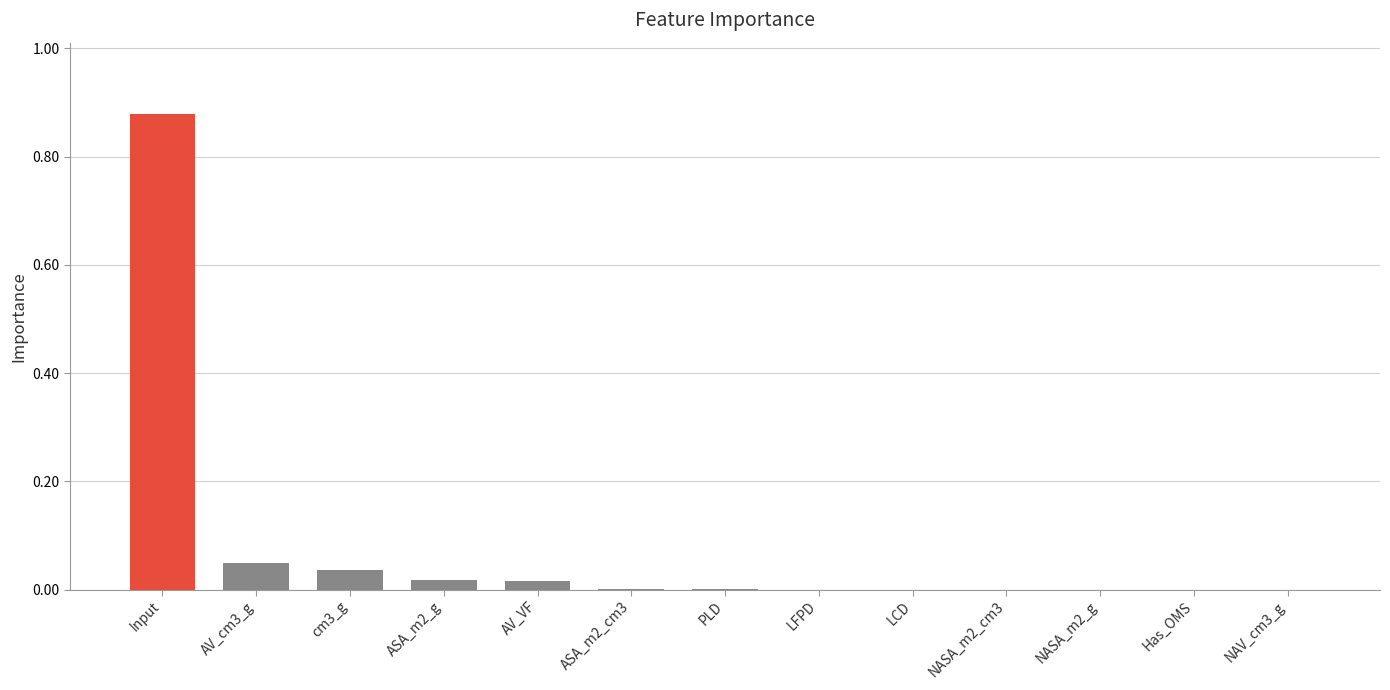

True or false: the data shows 0.0 at AV_VF.

True